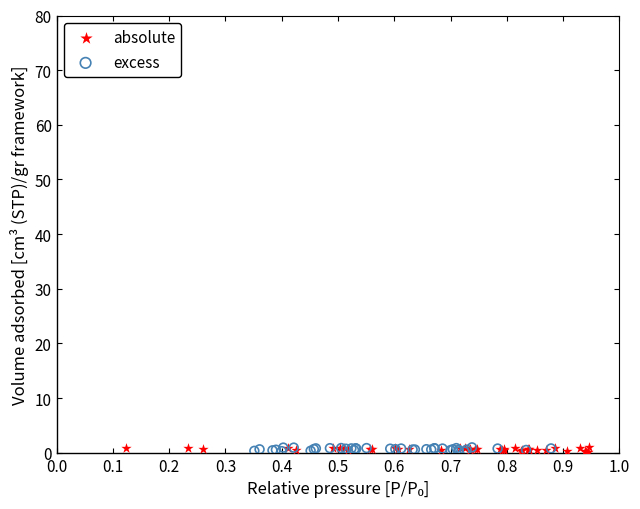

What are all the series names shown in the legend?

absolute, excess